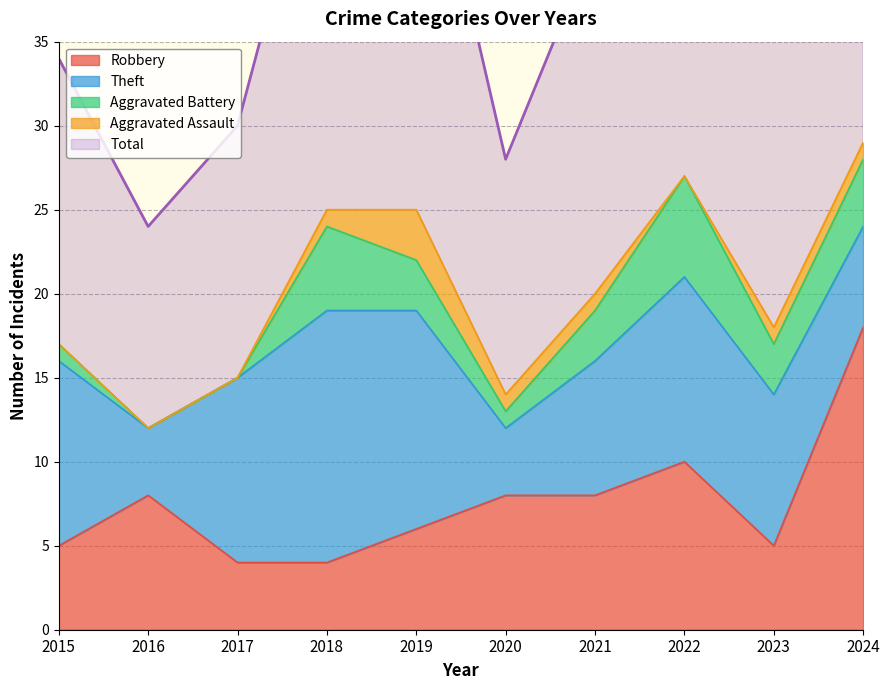

At which category does Theft reach its first local peak?

2018